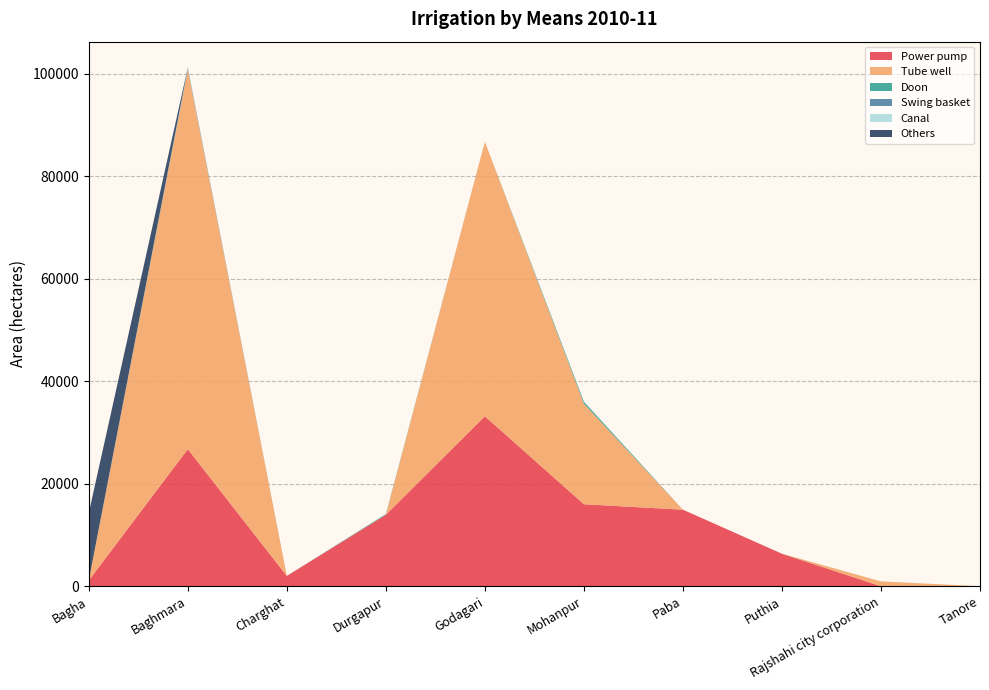

Reading left to right, what are all the values shown in this chart?

Power pump: 1130	26747	2005	13933	33166	15995	14931	6331	0	0
Tube well: 0	74040	0	0	53560	19610	0	0	932	0
Doon: 0	100	0	130	0	385	0	0	5	0
Swing basket: 0	100	0	10	0	15	0	10	0	0
Canal: 0	100	0	0	0	0	0	0	0	0
Others: 13161	100	0	0	0	0	0	0	0	0